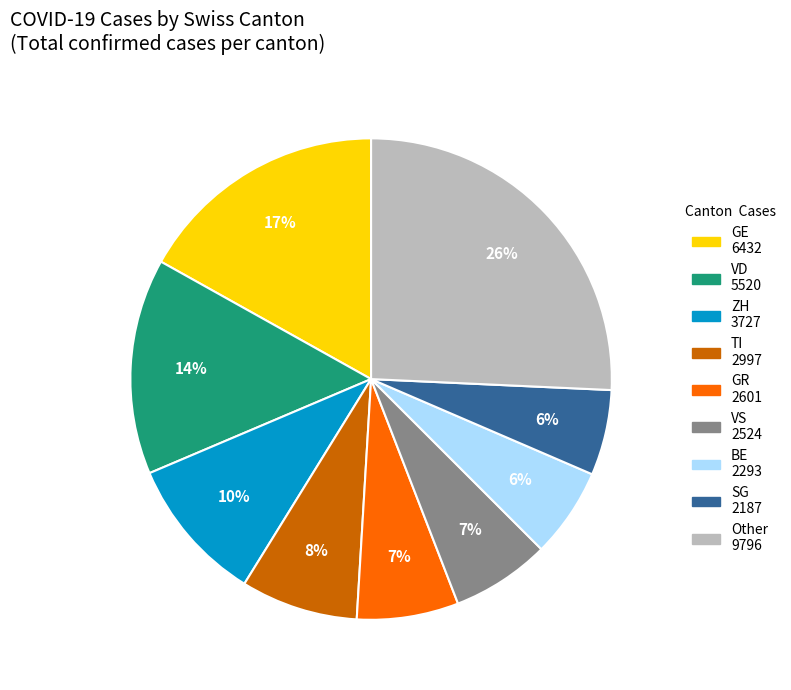

To the nearest percent, what is the average slice percentage?

11%